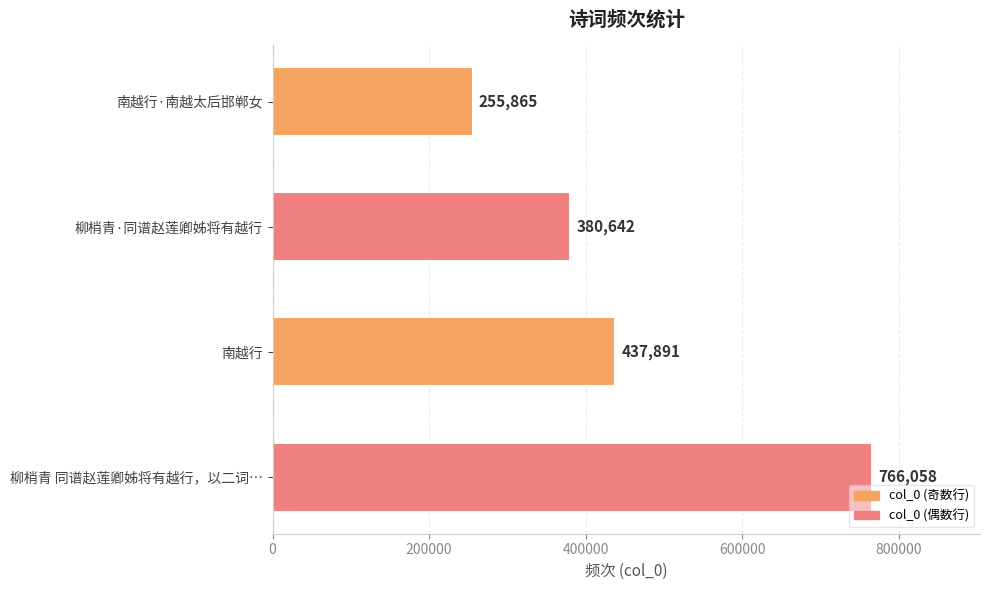

What position from the bottom is 柳梢青 同谱赵莲卿姊将有越行，以二词…?

1